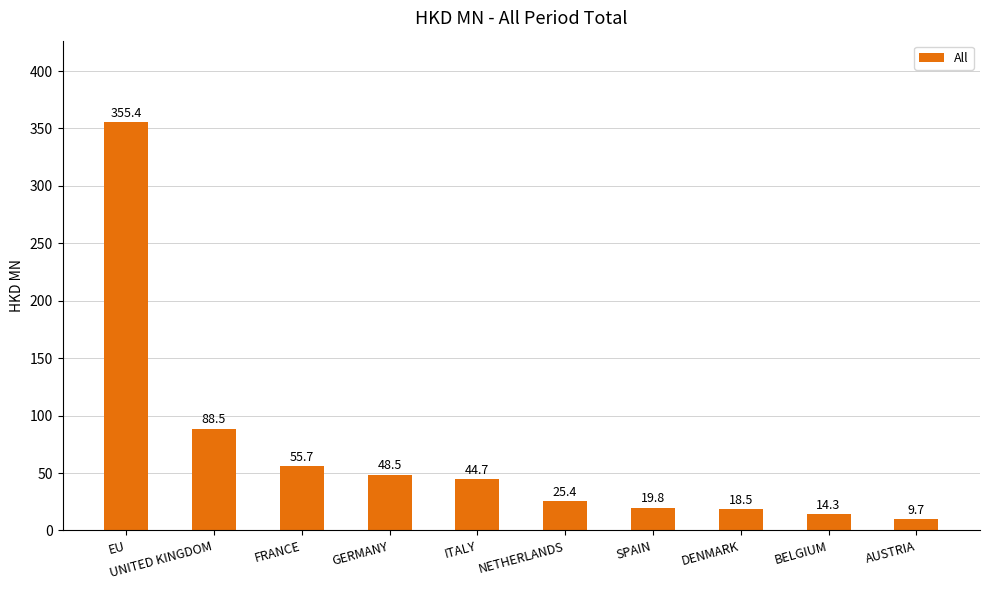

What is the difference between the maximum and minimum values?

345.6